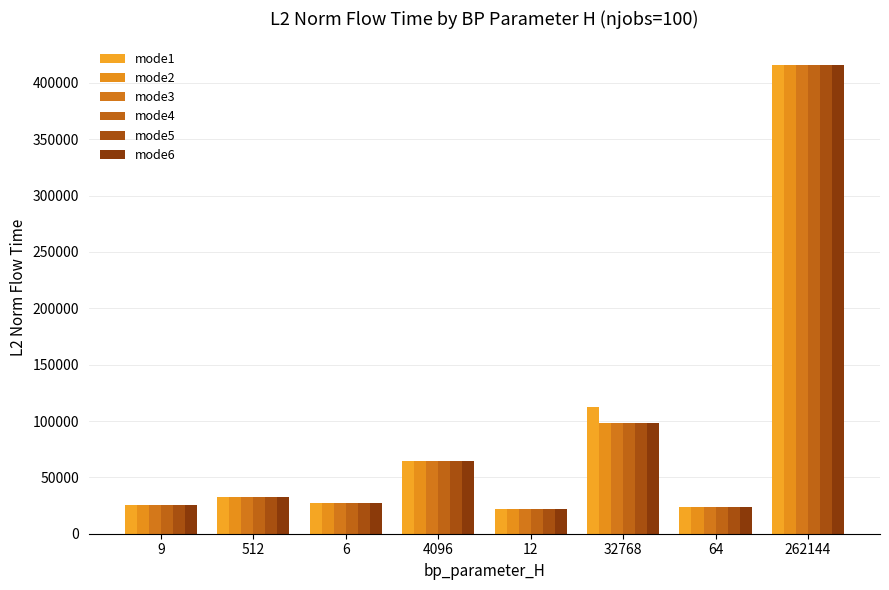

What is the difference between the maximum and minimum values in the mode1 series?

394044.9